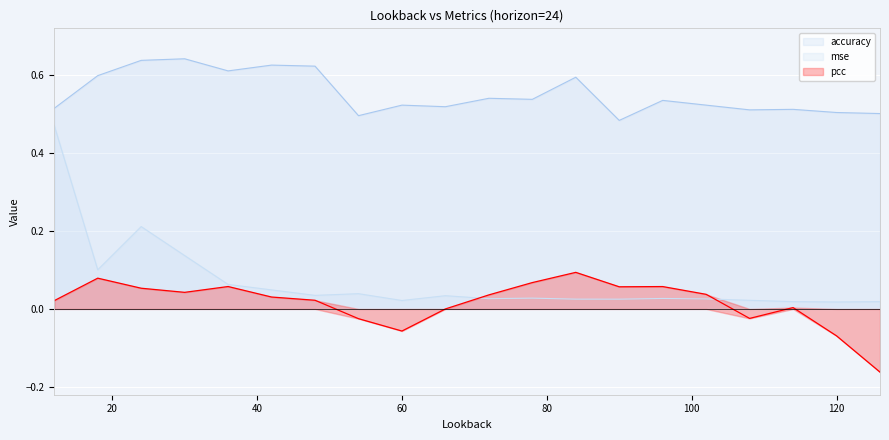

At which category does the chart reach its peak across all series?

30